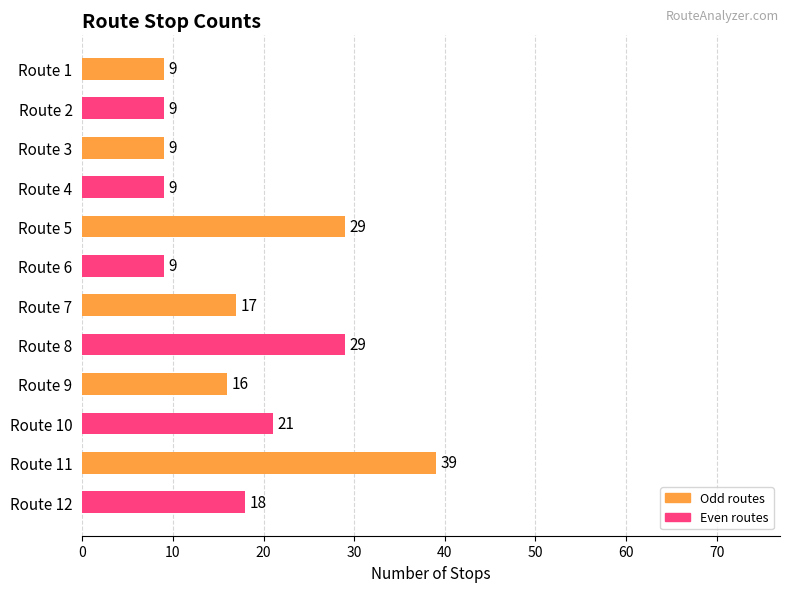

Where is the data nearest to the value 24?

Route 10